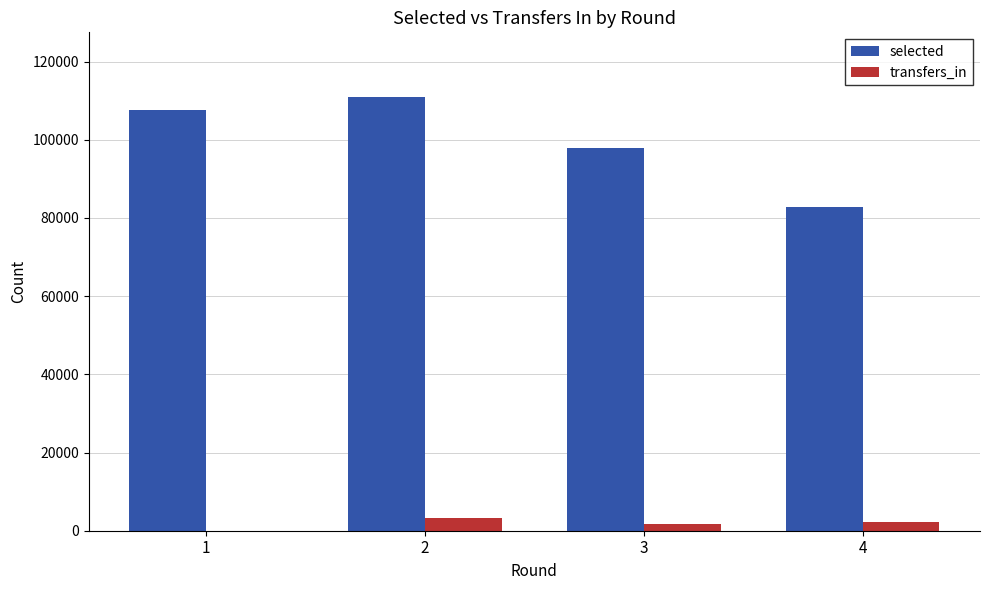

Reading right to left, list all the values displayed in this chart.

selected: 4=82824	3=97974	2=110839	1=107600
transfers_in: 4=2352	3=1705	2=3277	1=0